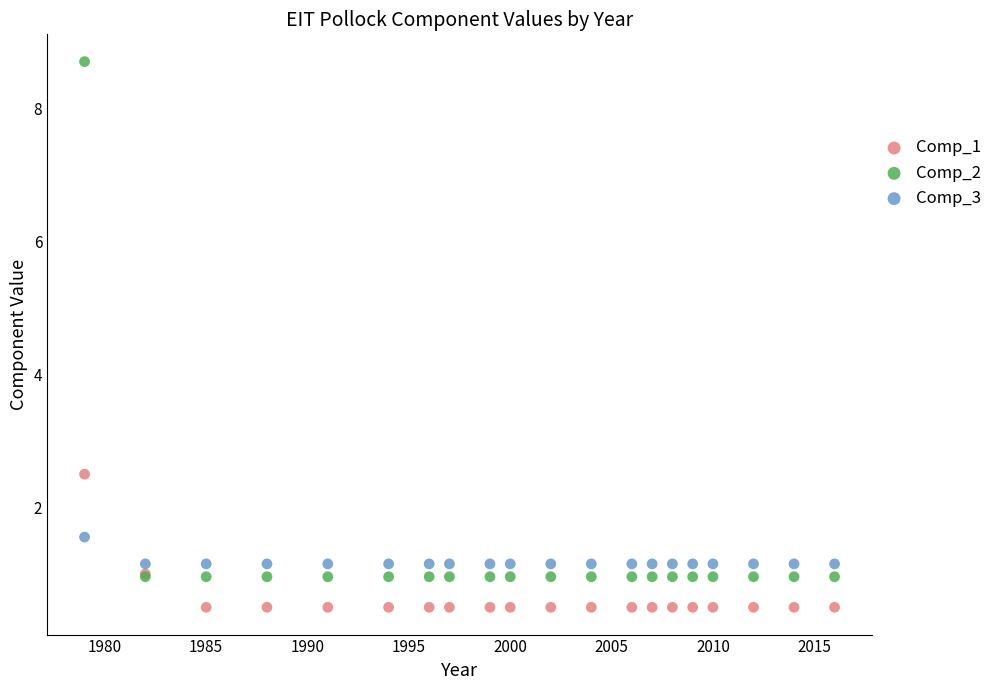

Which series reaches the minimum Y coordinate?

Comp_1